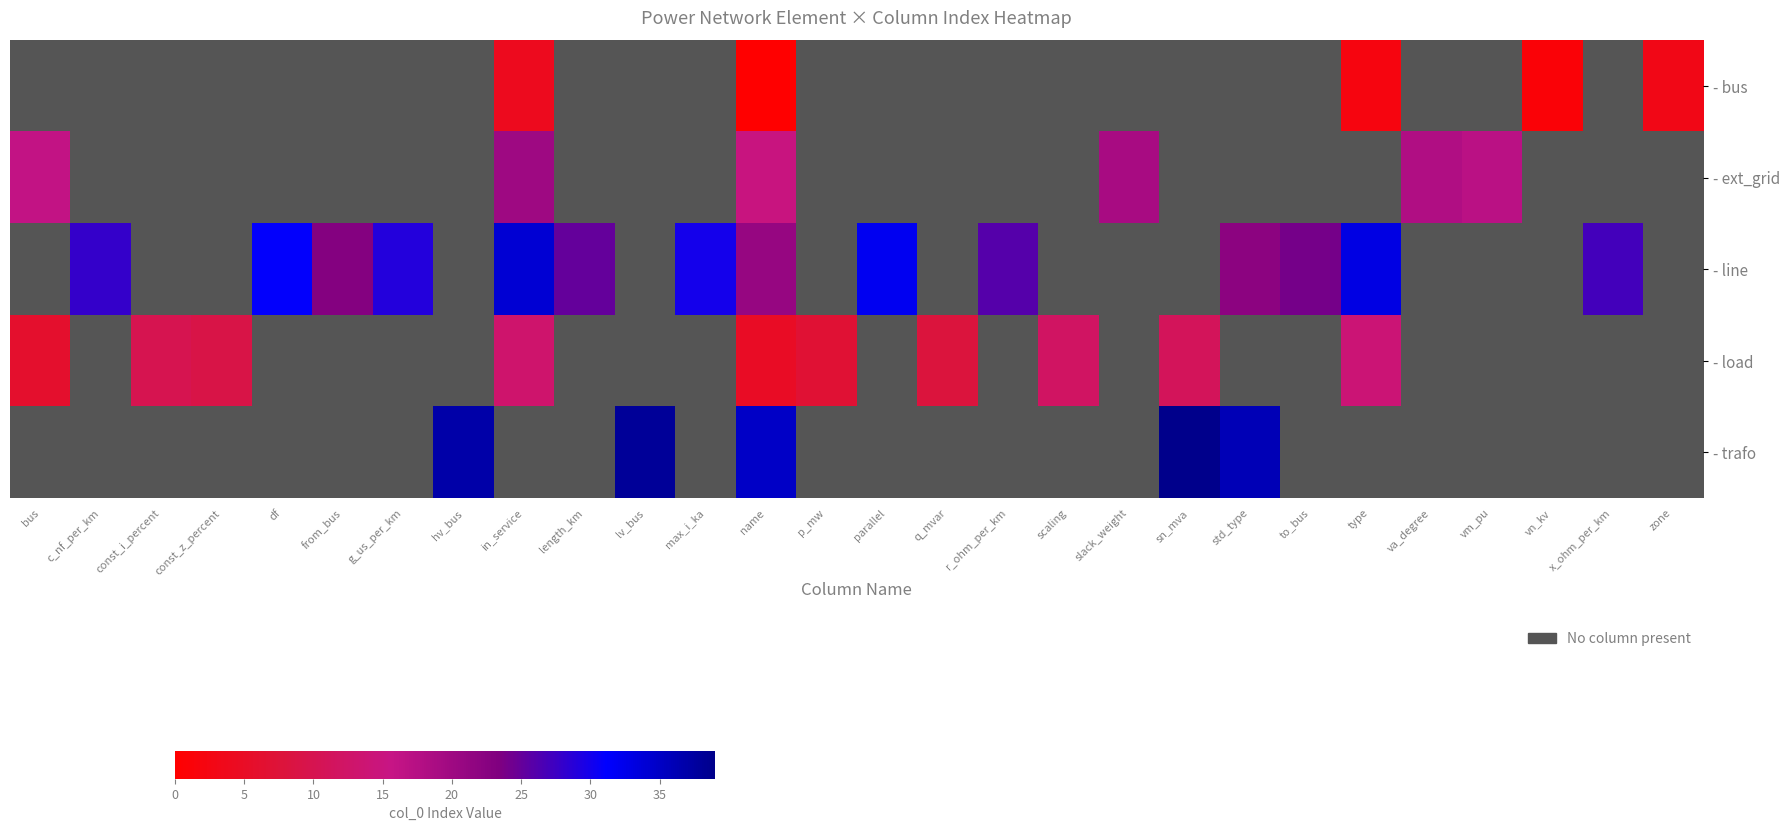

How many data points in - line are less than 34?

13